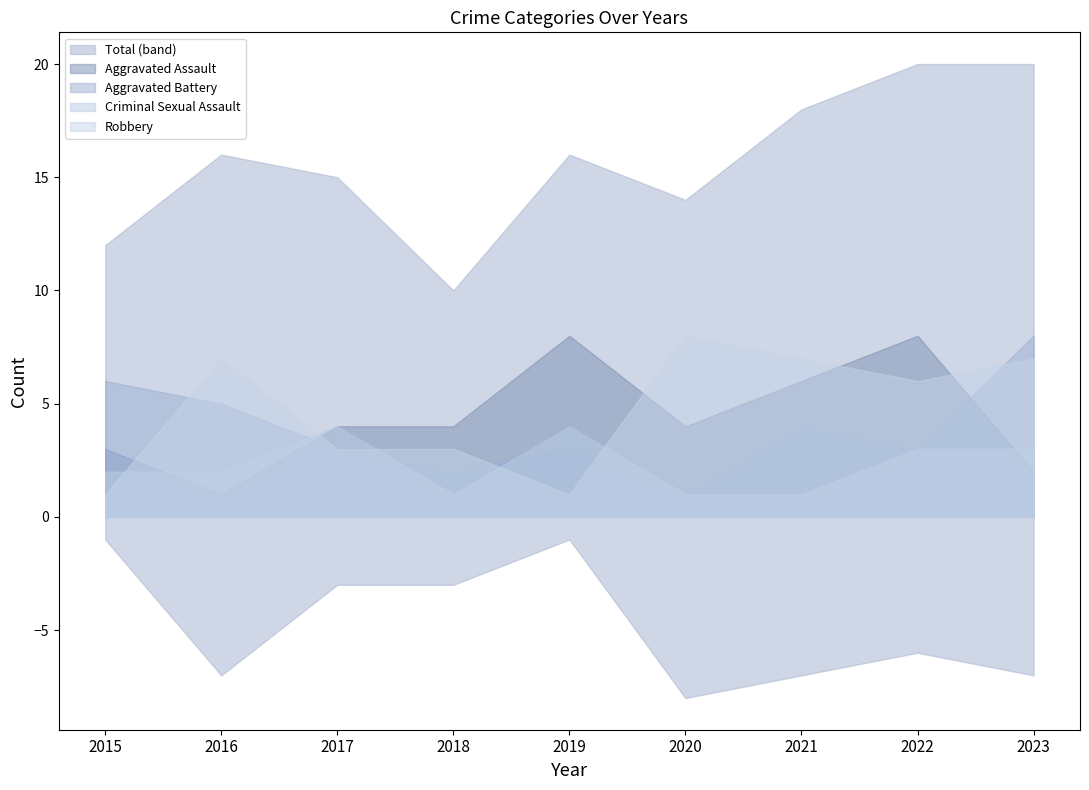

After their last crossing, which series has the higher values: Robbery or Aggravated Battery?

Aggravated Battery